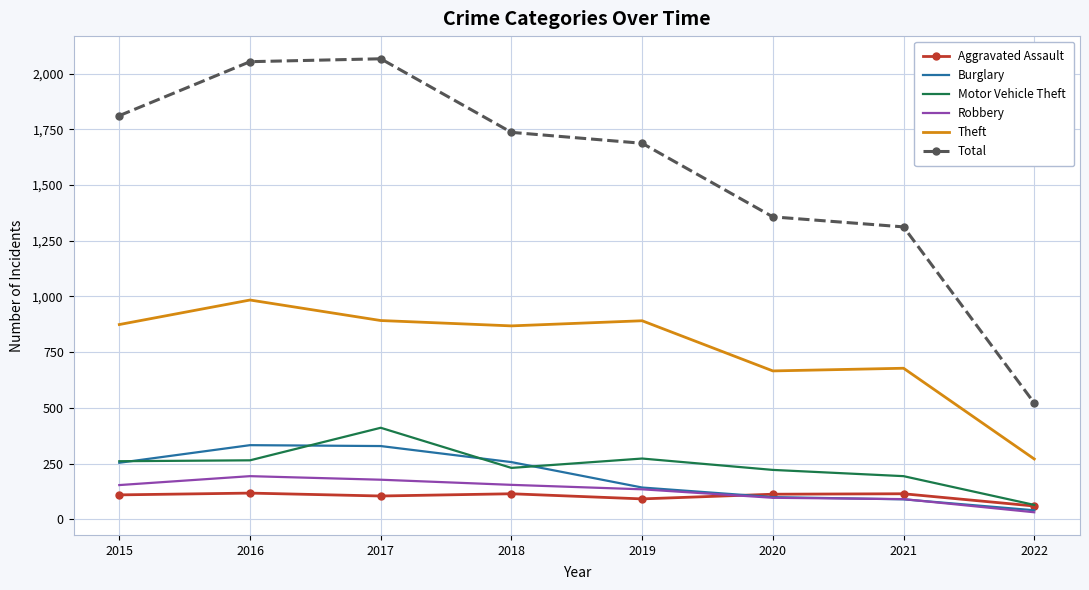

The Theft series shows 333 at 2019. True or false?

False